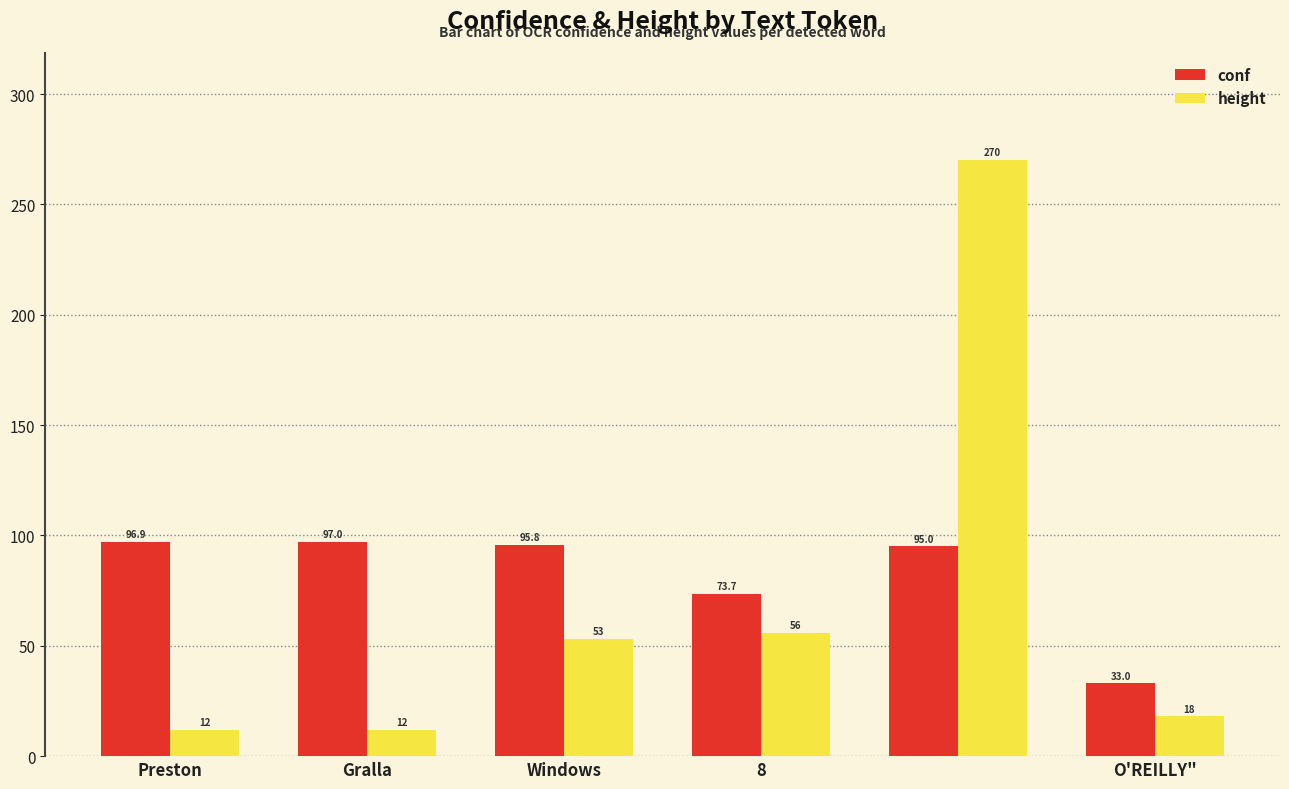

List the series in order of their overall mean, lowest first.

height, conf